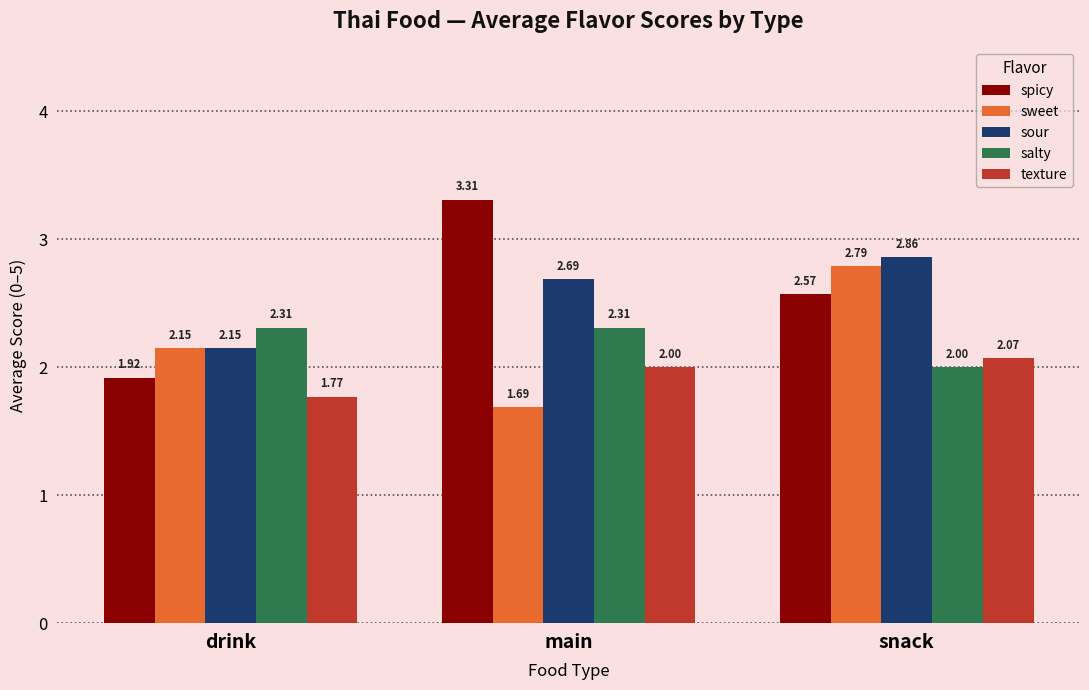

How many groups of bars are there?

3